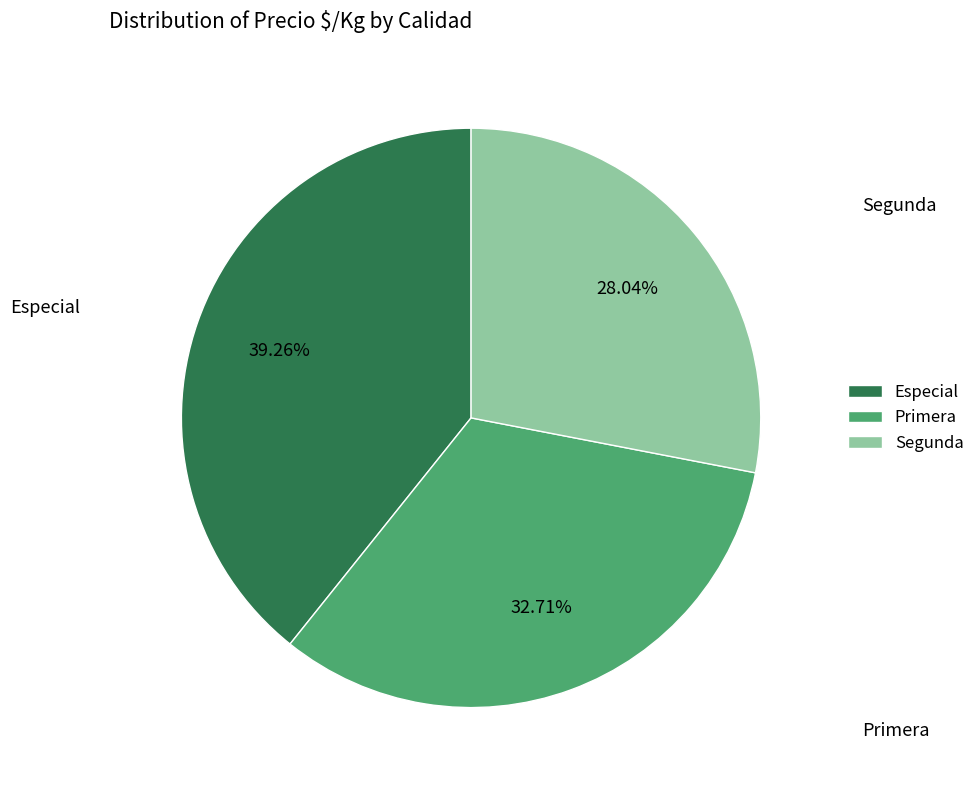

What is the total percentage of Primera and Segunda?

60.7%